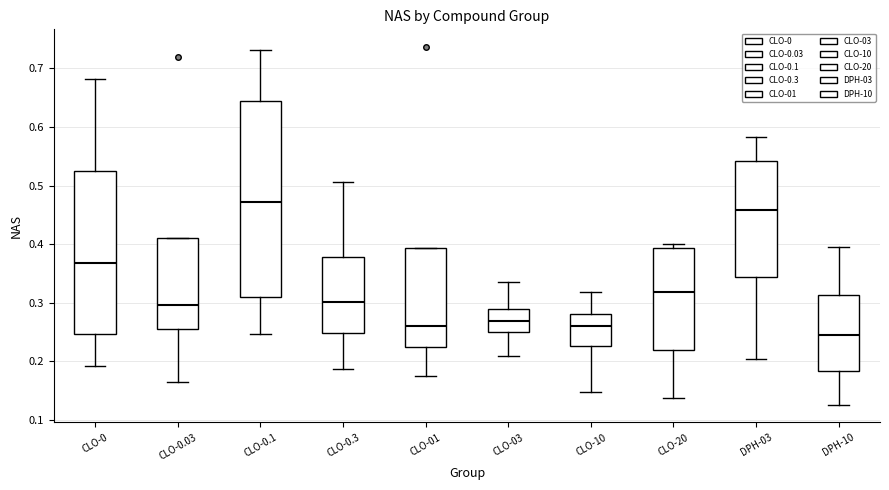

Which box is the tallest, from its lower edge to its upper edge?

CLO-0.1